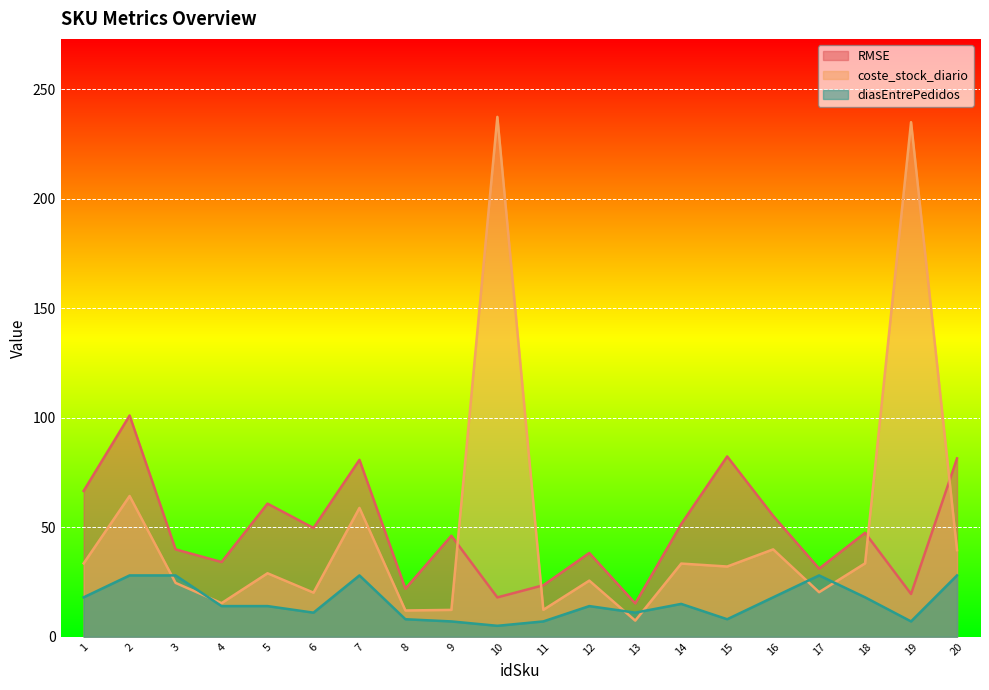

In coste_stock_diario, how many points are higher than both neighbors (excluding endpoints)?

8